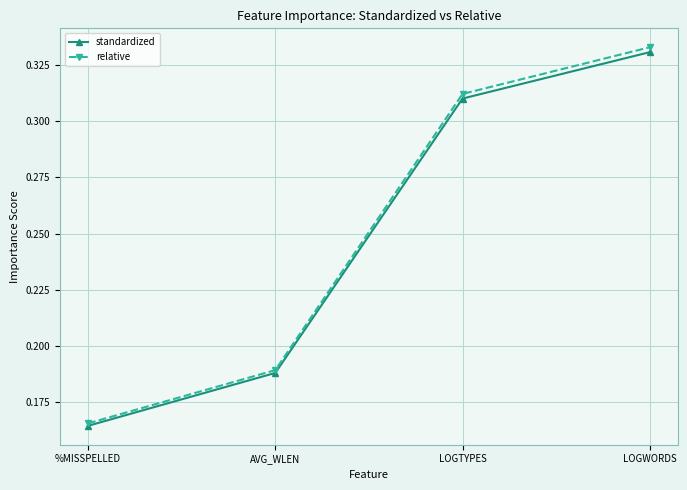

List the series in order of their overall mean, highest first.

relative, standardized